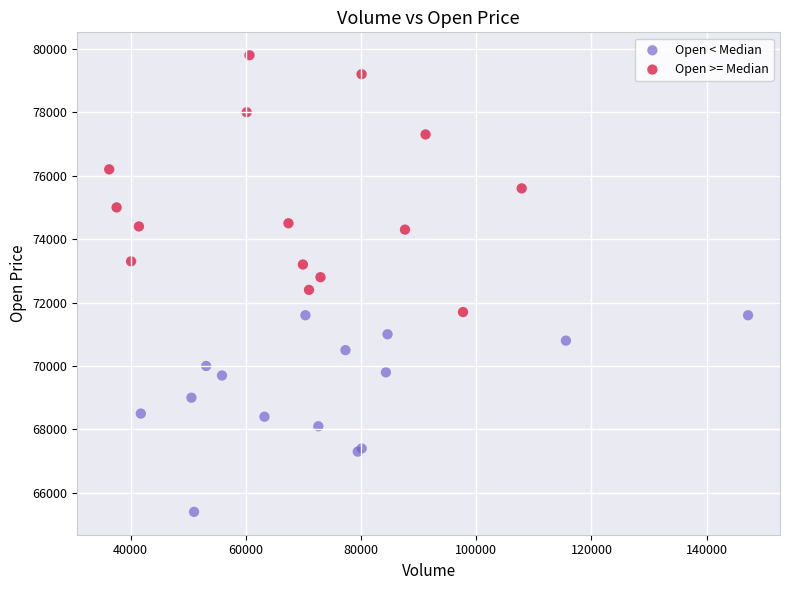

Which series contains the highest Y value?

Open >= Median